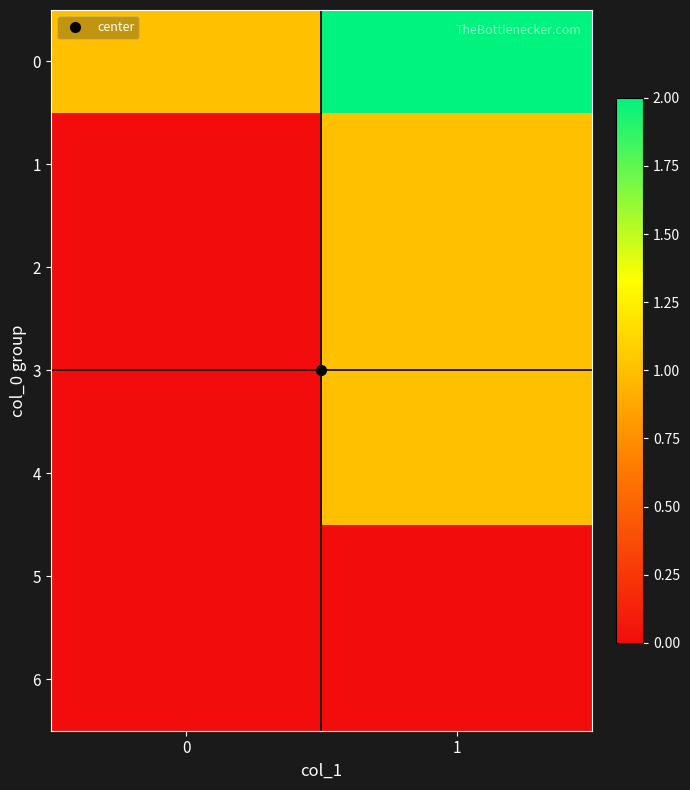

Reading right to left, list all the values displayed in this chart.

0: 1=2	0=1
1: 1=1	0=0
2: 1=1	0=0
3: 1=1	0=0
4: 1=1	0=0
5: 1=0	0=0
6: 1=0	0=0